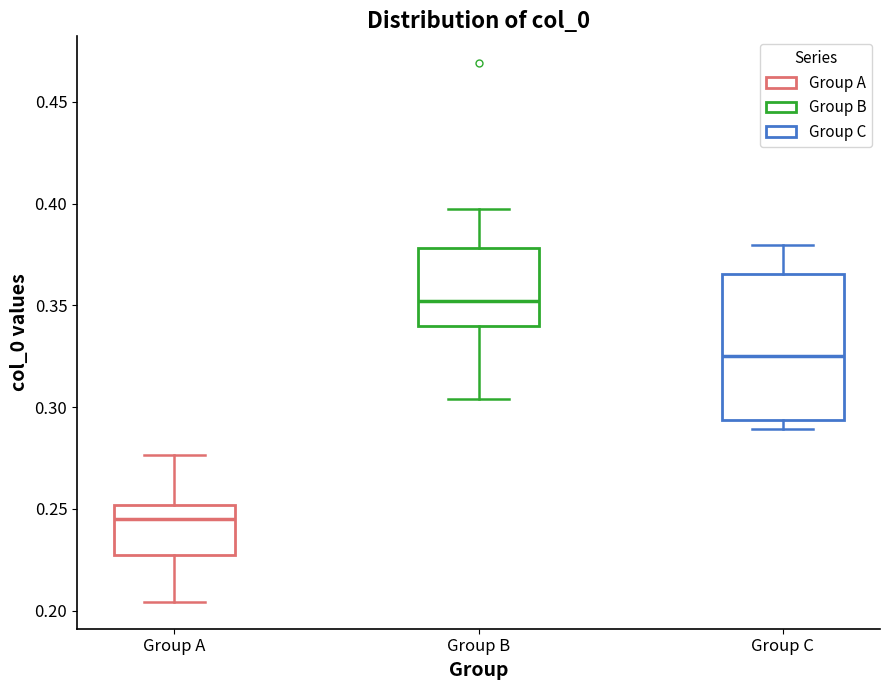

Which box is the tallest, from its lower edge to its upper edge?

Group C